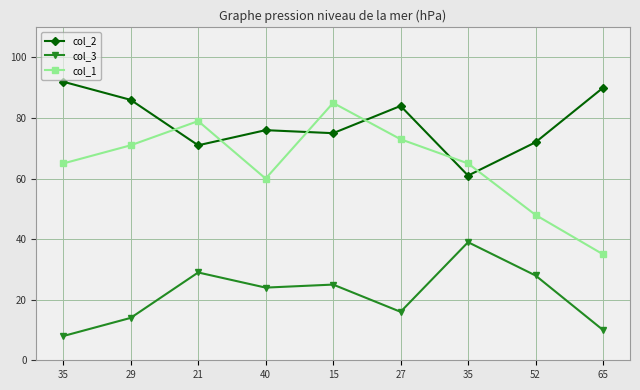

List the series in order of their peak value, lowest first.

col_3, col_1, col_2